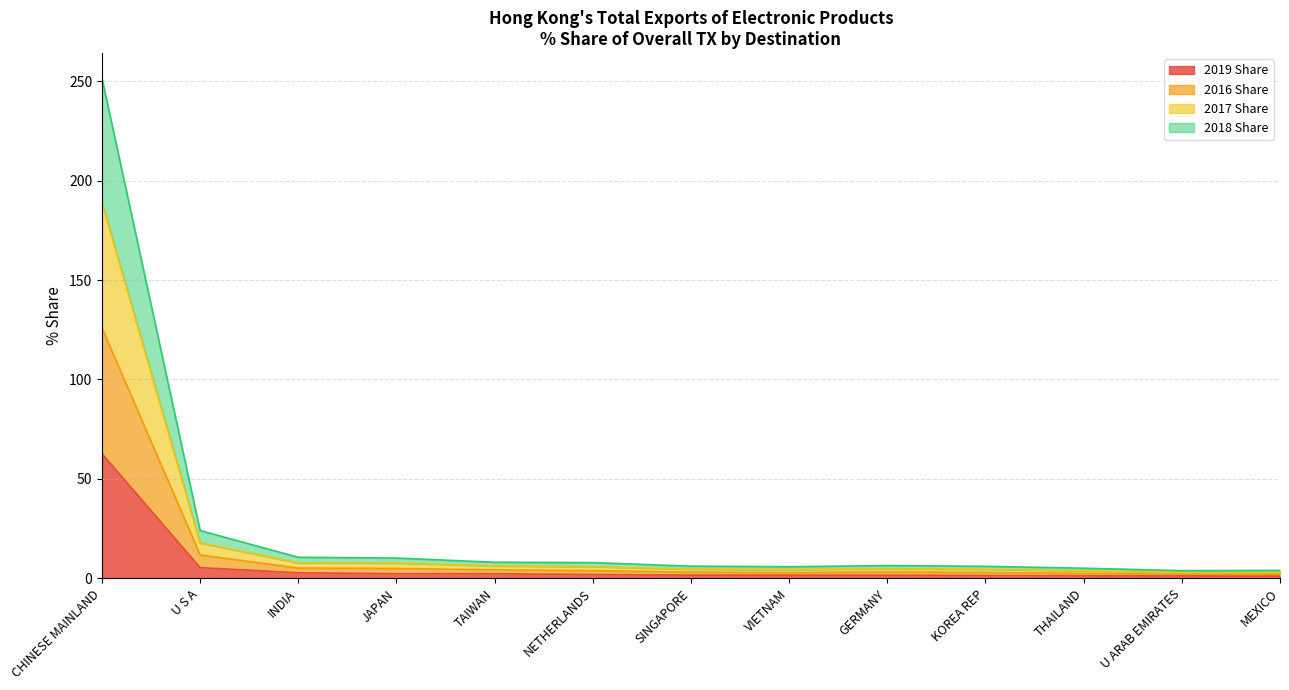

Is it true that 2019 Share equals 62.7 at CHINESE MAINLAND?

True